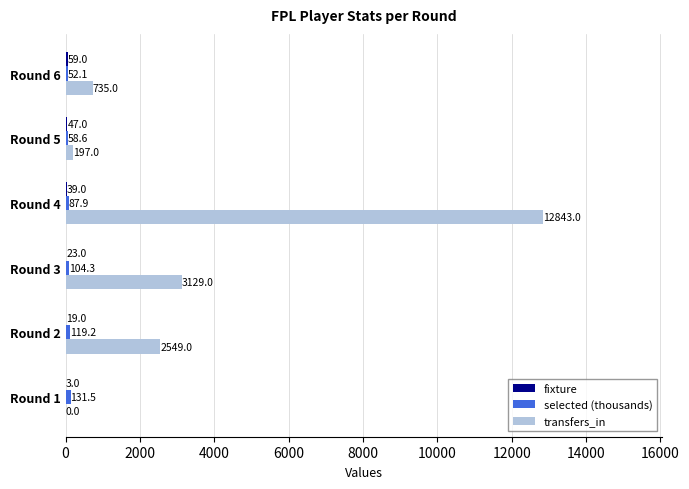

What is the approximate value of transfers_in at Round 6?

735.0